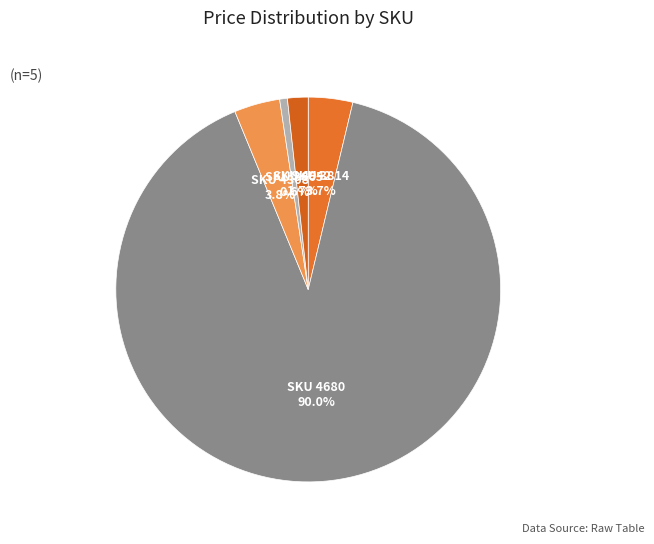

How many segments does this pie chart have?

5